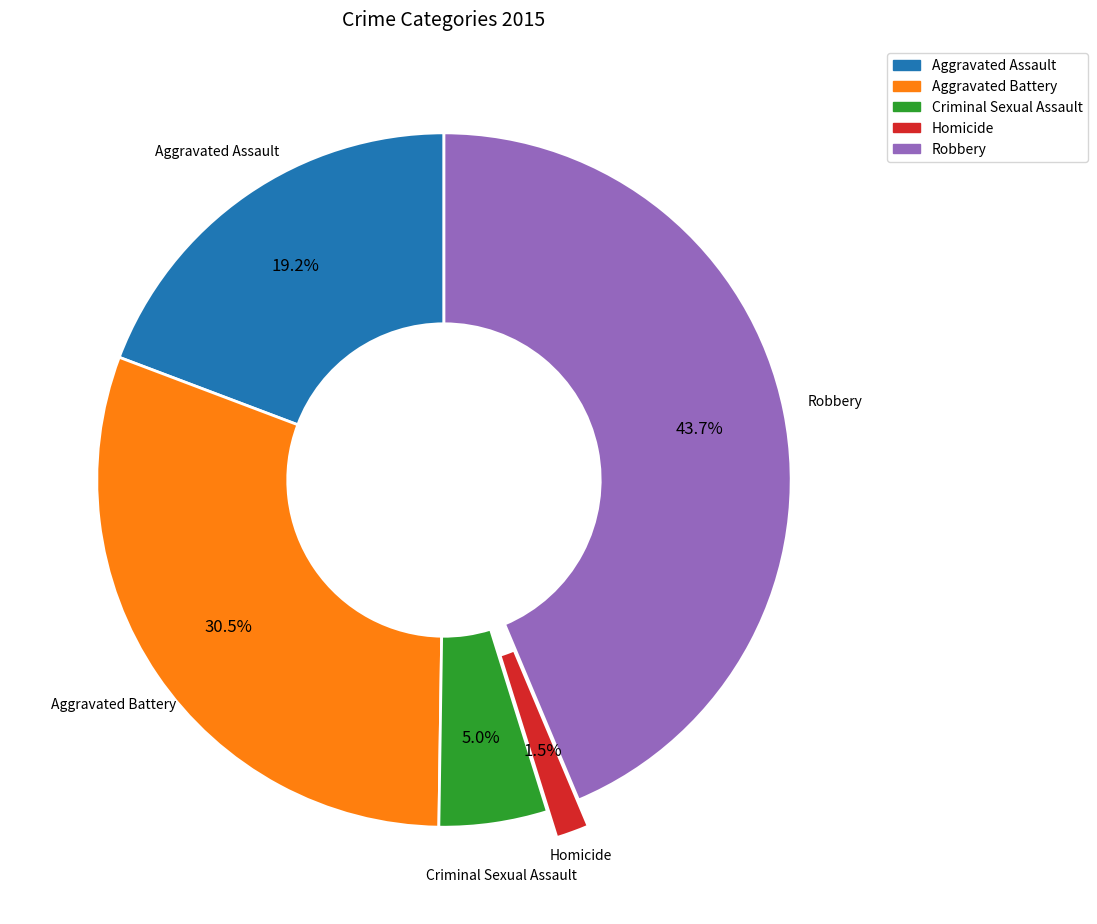

What percentage is NOT represented by Criminal Sexual Assault?

95.0%